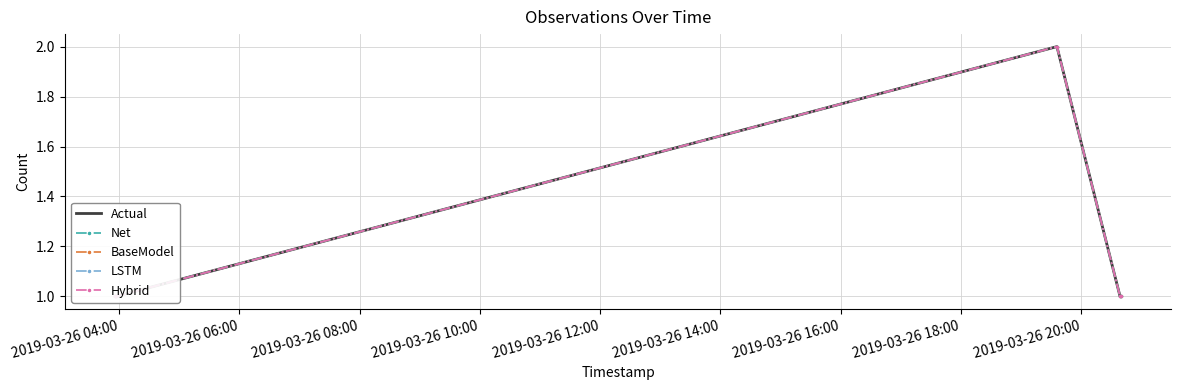

At how many categories does at least one series exceed 1?

1